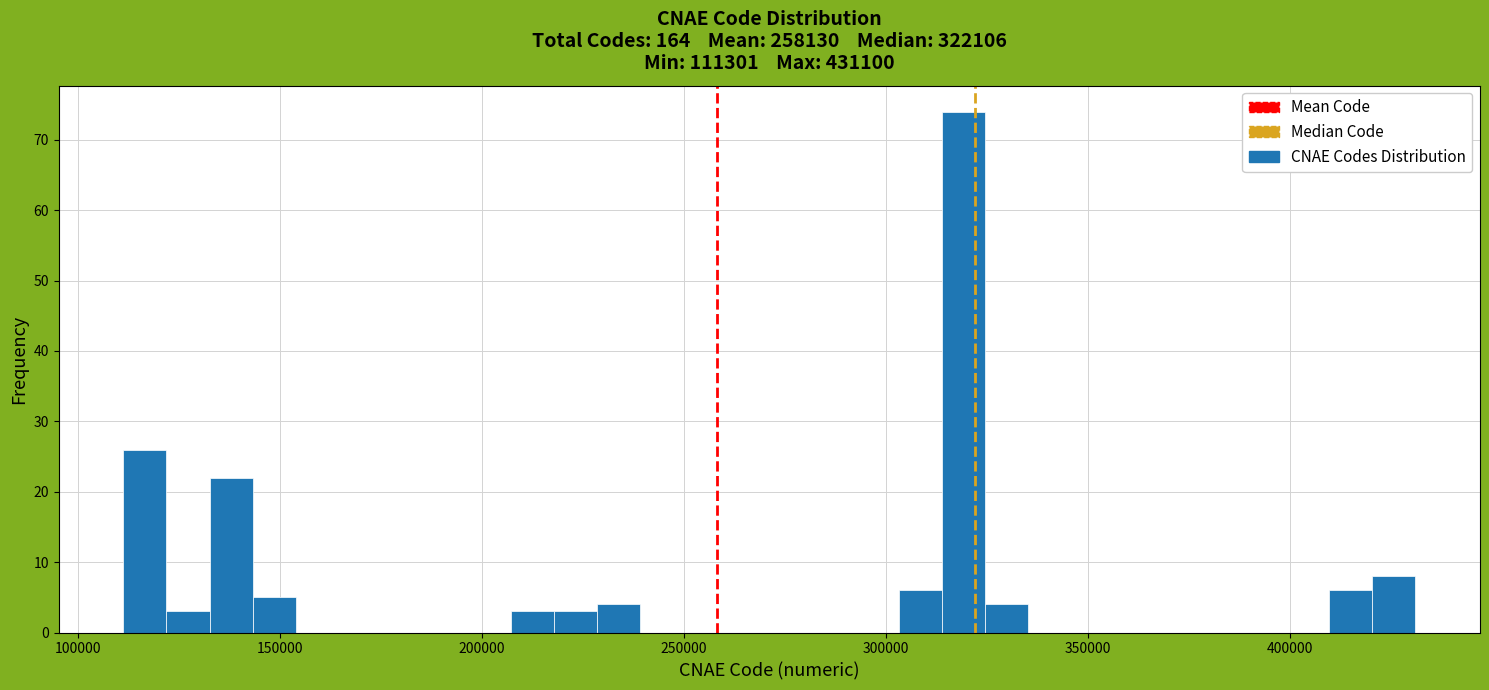

Around what value on the x-axis is the tallest bar? Give the approximate position of its centre, as read against the axis.

320000